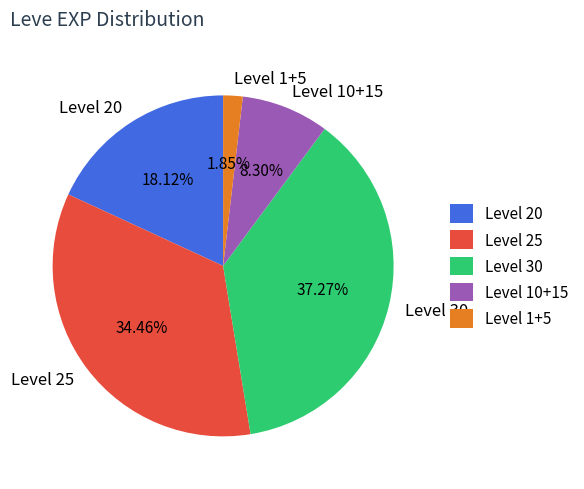

Is the sum of Level 25 and Level 1+5 greater than half?

No